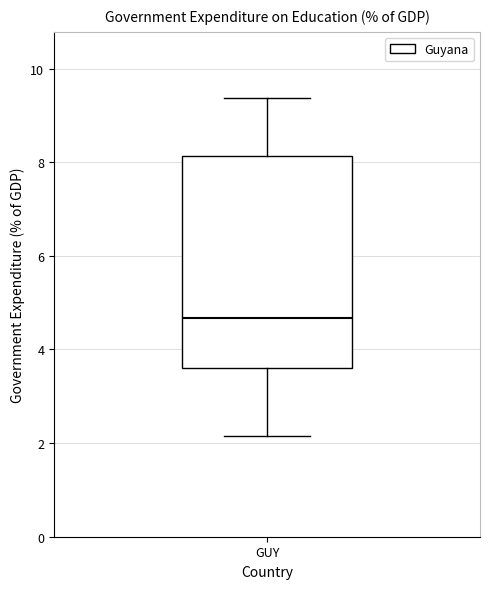

Read this box plot against the y-axis: the position of the median line, the range covered by the box, and the ends of both whiskers. The values are not printed on the chart, so give them approximately, as read against the axis.

median 4.6, box 3.6 to 8.2, whiskers 2.2 to 9.4